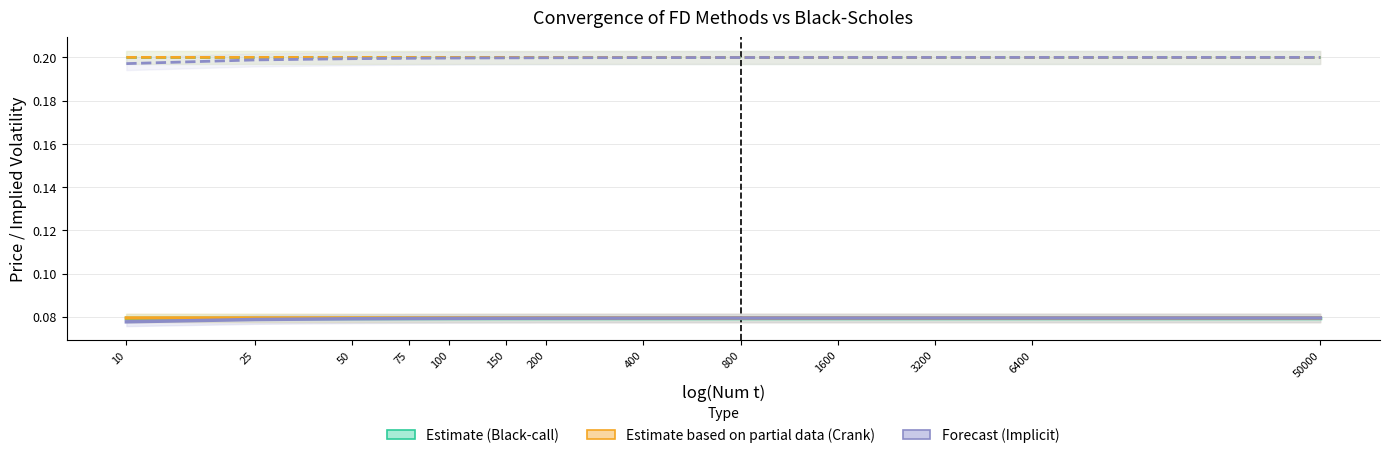

At which category is the sum across all series the highest?

50000